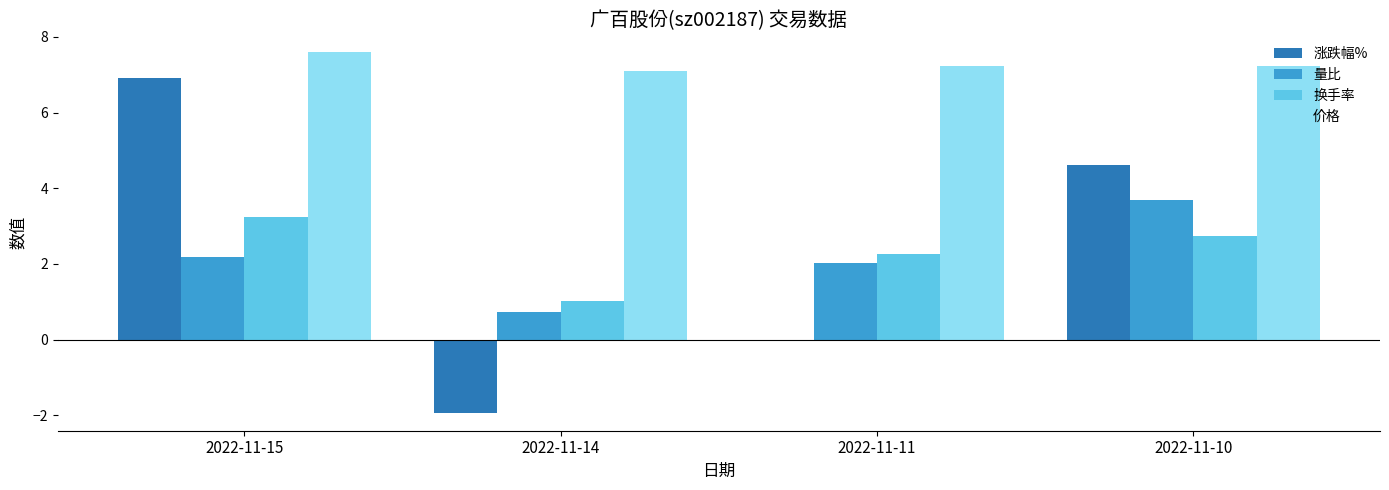

Which category has the highest value across all series?

2022-11-15